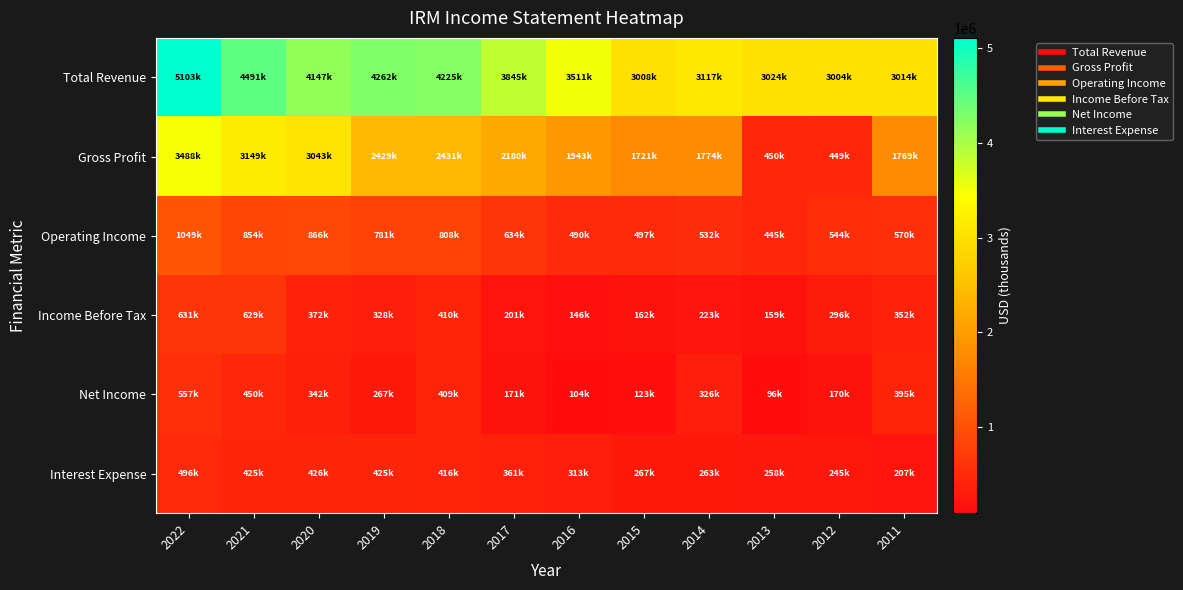

Which series has the largest total across all categories?

Total Revenue